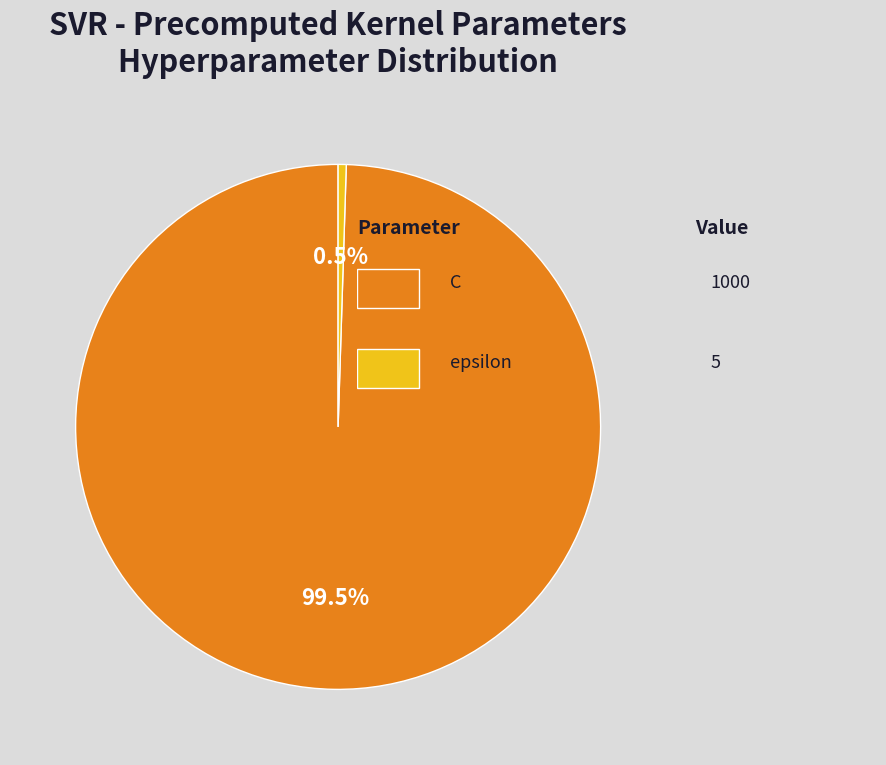

Is there any slice that represents more than half of the pie?

Yes